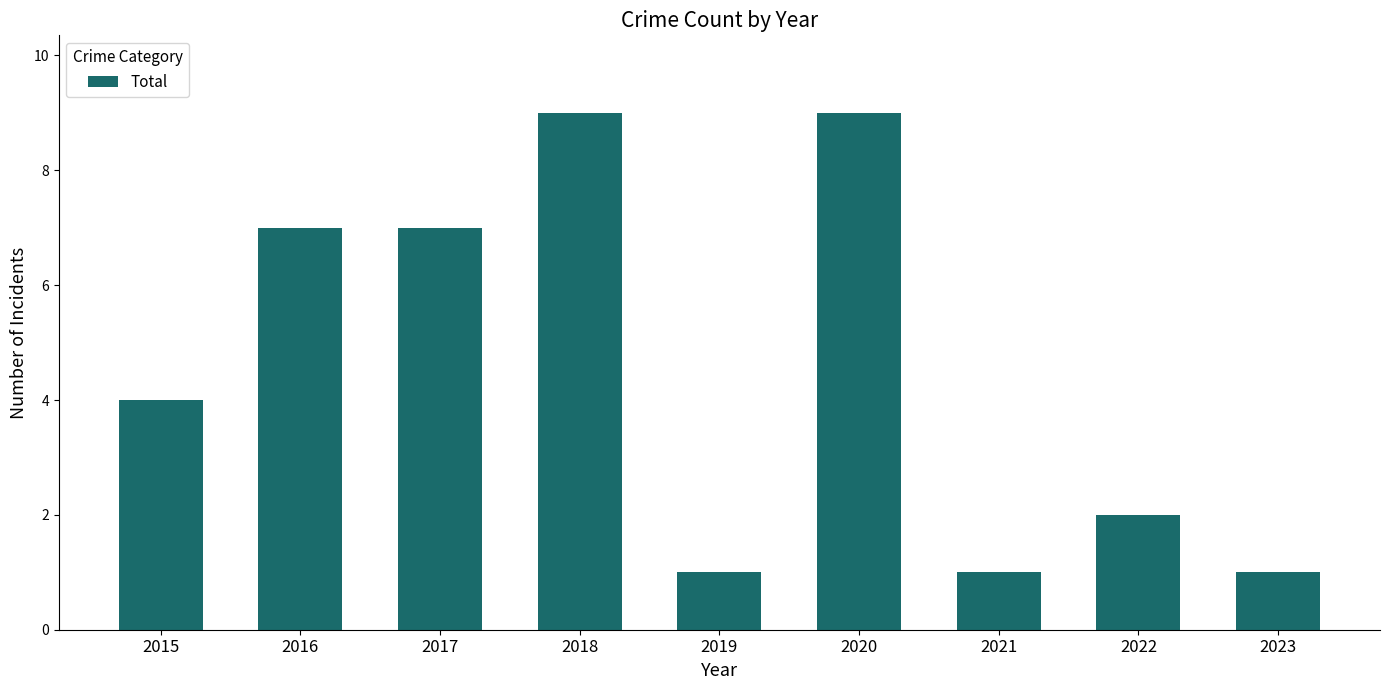

Which has a higher value, 2018 or 2022?

2018